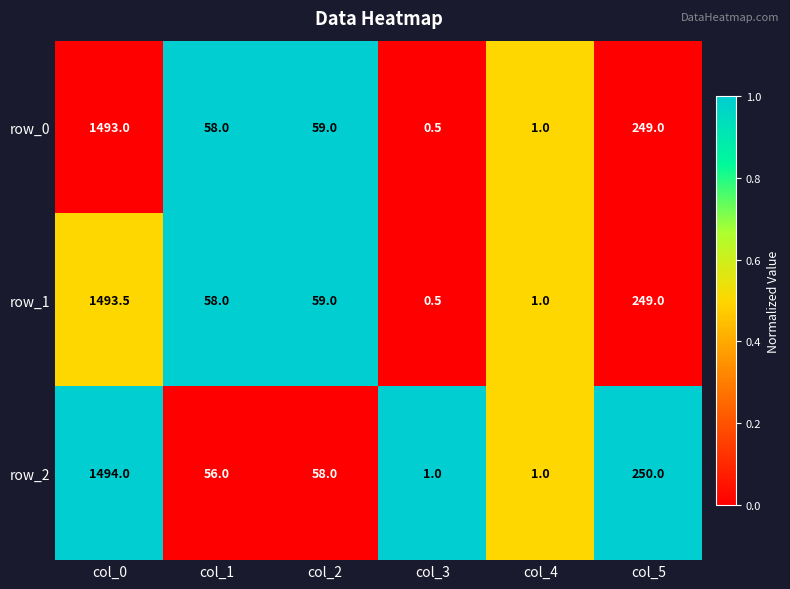

List the series in order of their overall mean, lowest first.

row_2, row_0, row_1